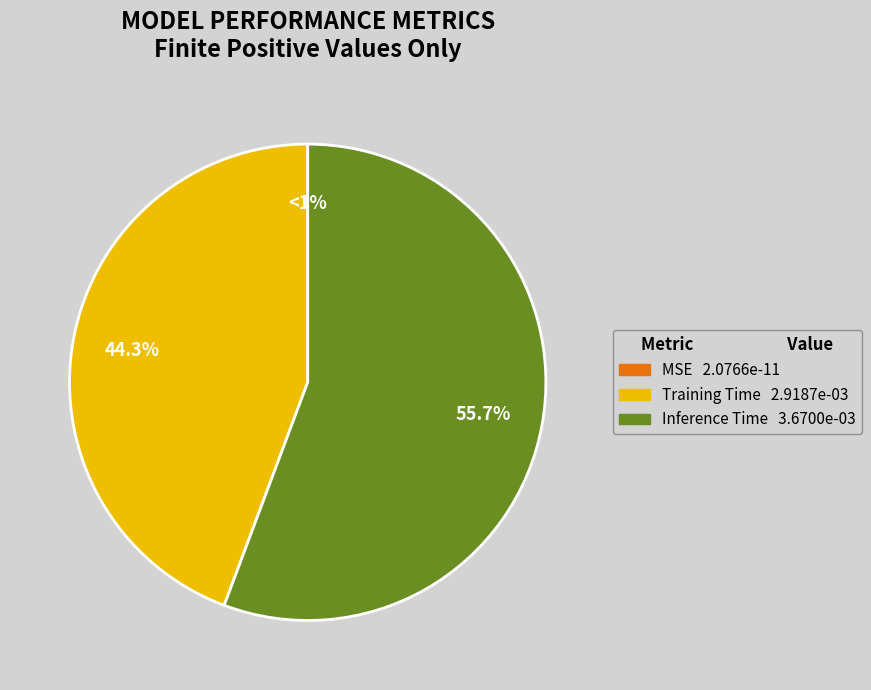

Combined, what portion of the pie is Inference Time and MSE?

55.7%